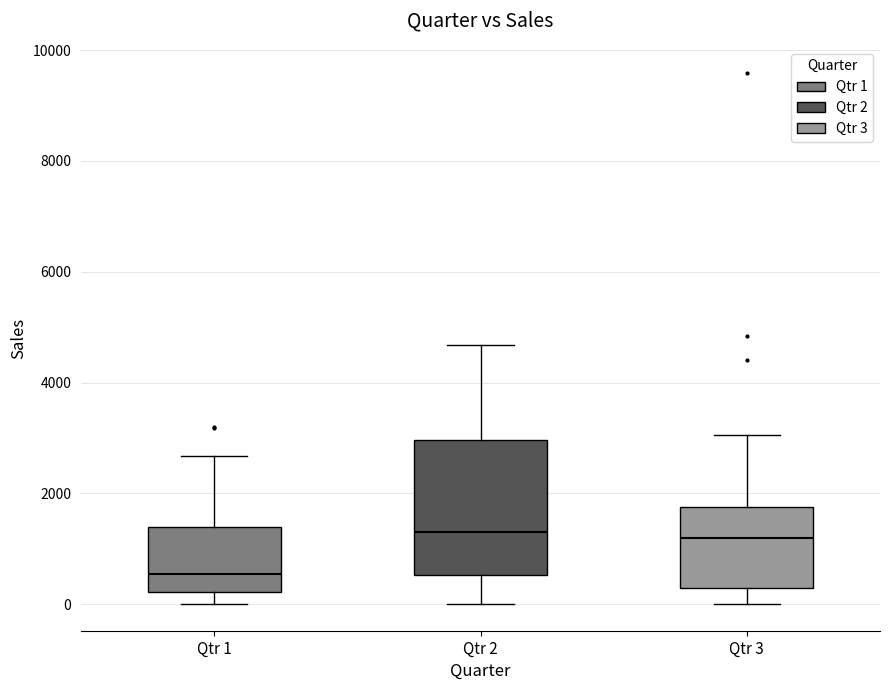

Where is the lower edge of the box for Qtr 1 on the y-axis? The values are not printed on the chart, so give them approximately, as read against the axis.

200